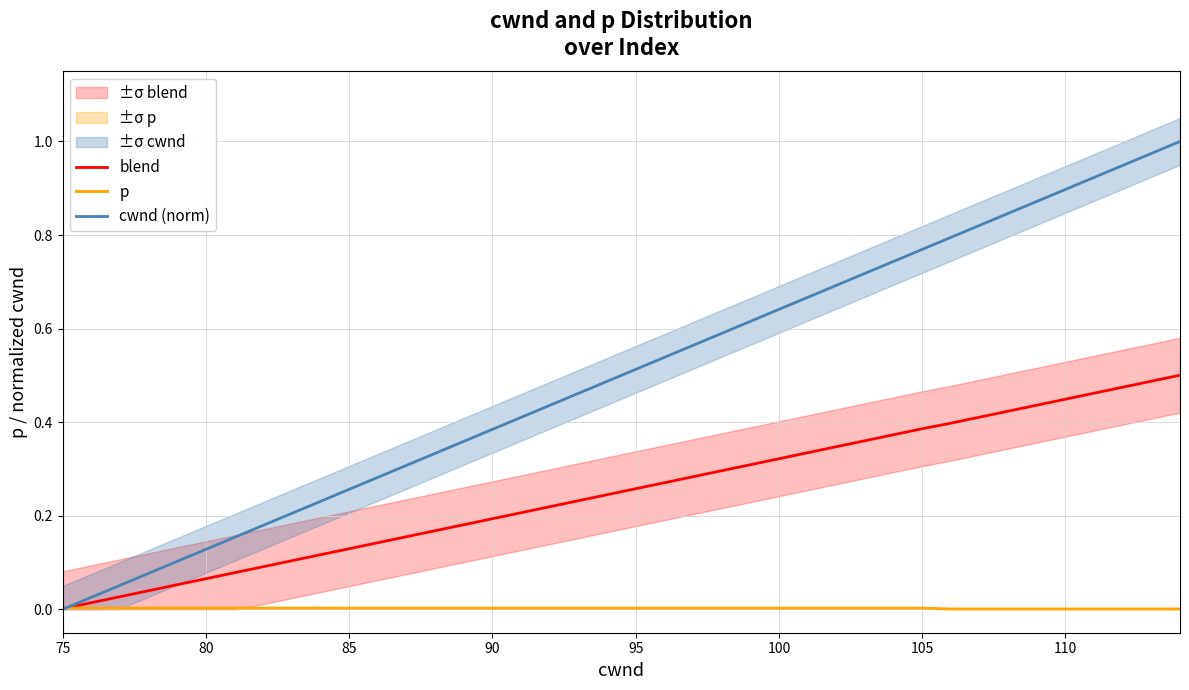

What is the value of the blend point at the 5th from the left?

0.1